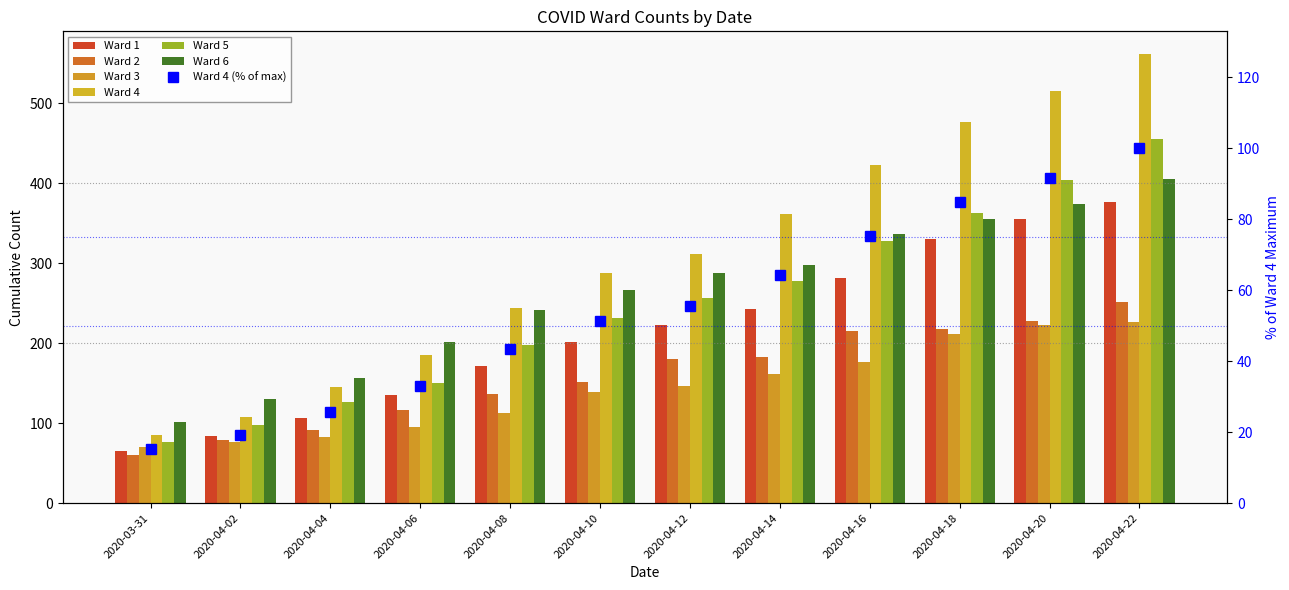

What value does the Ward 3 series have at 2020-04-06, to the nearest 10?

100